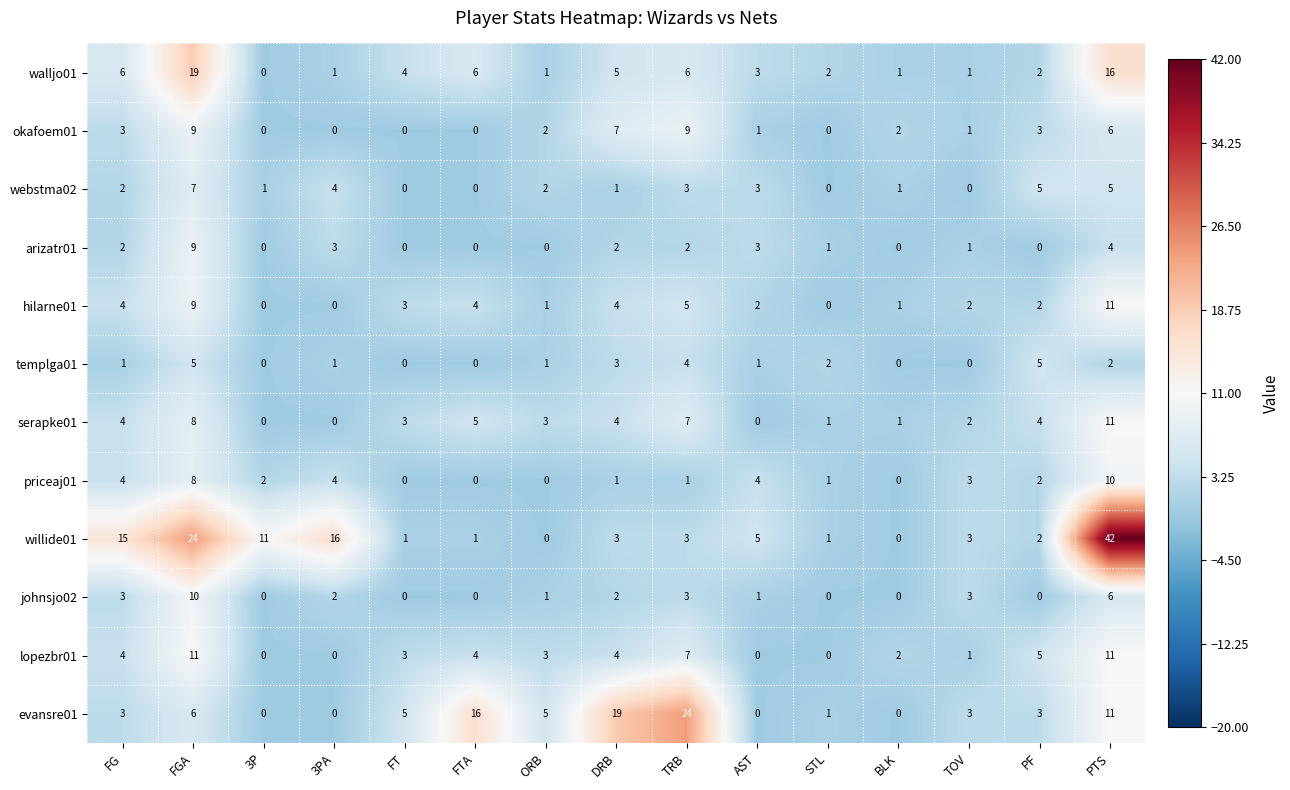

What is the difference between the highest and lowest values at 3P?

11